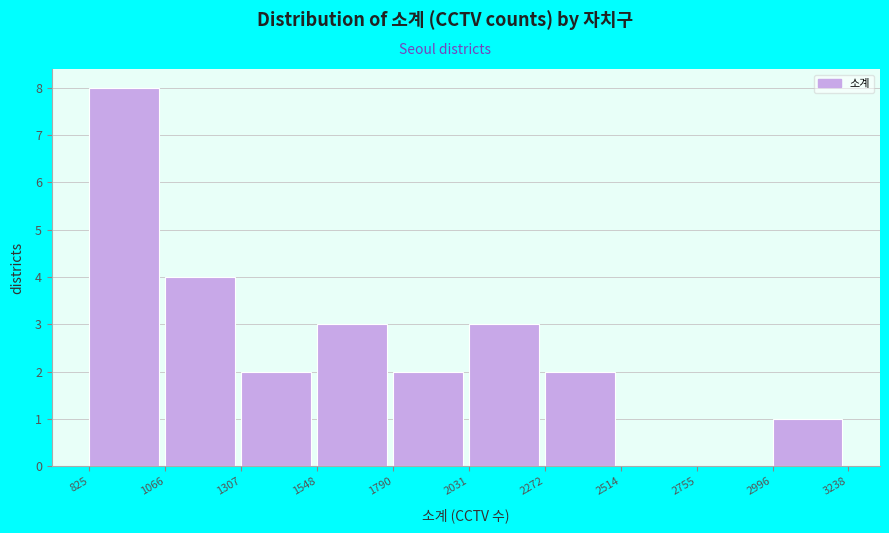

Which range on the x-axis has the tallest bar?

825 to 1066